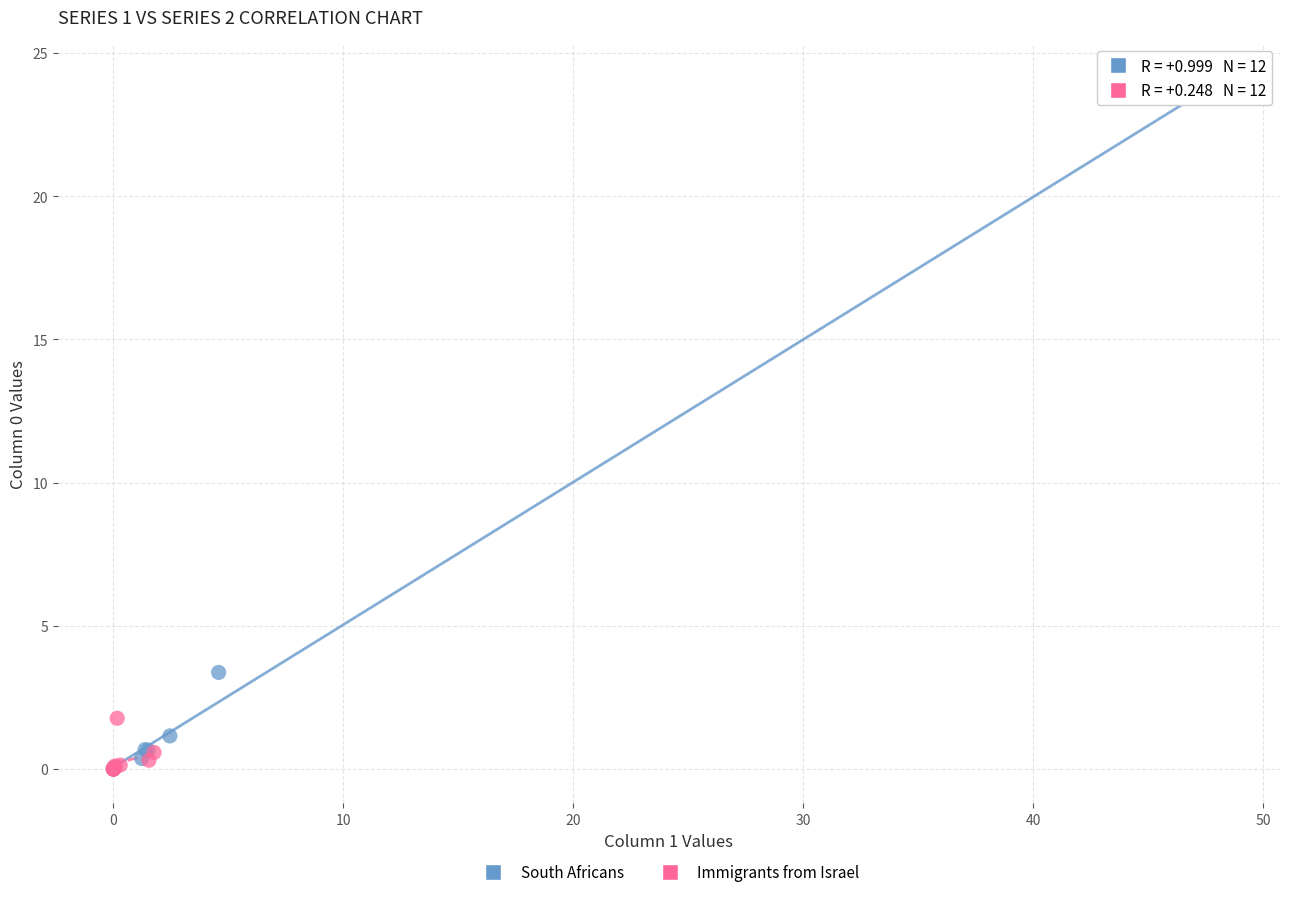

Which series contains the highest Y value?

South Africans